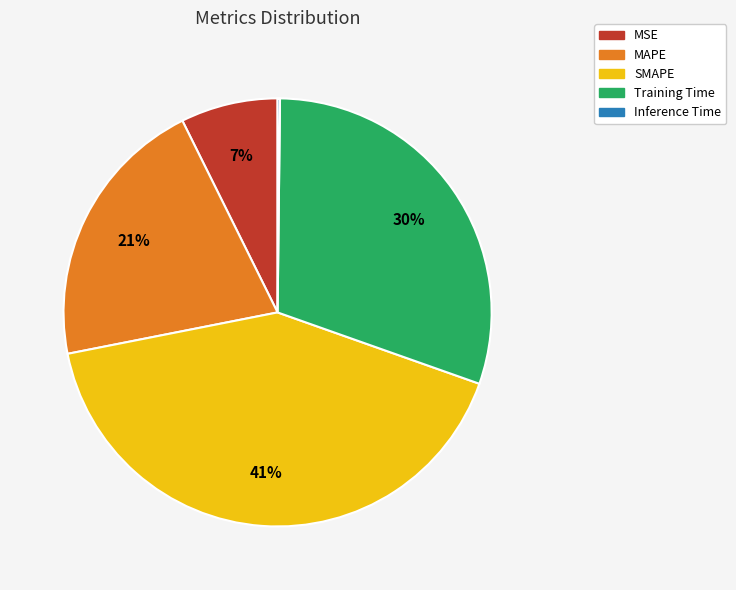

Which slice is the largest?

SMAPE